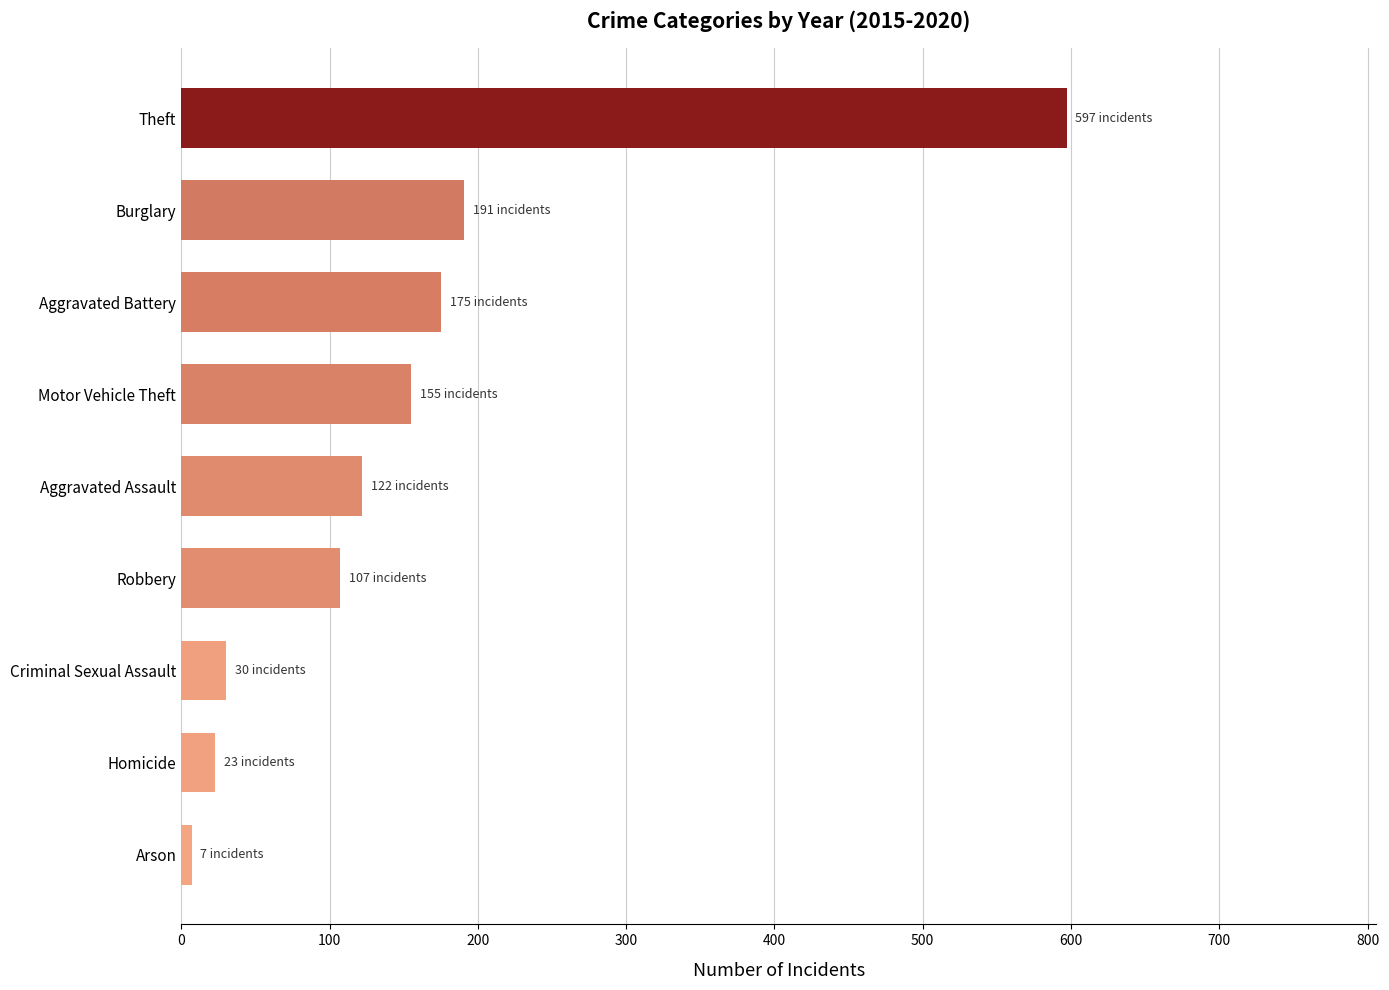

How many bars are there in total?

9